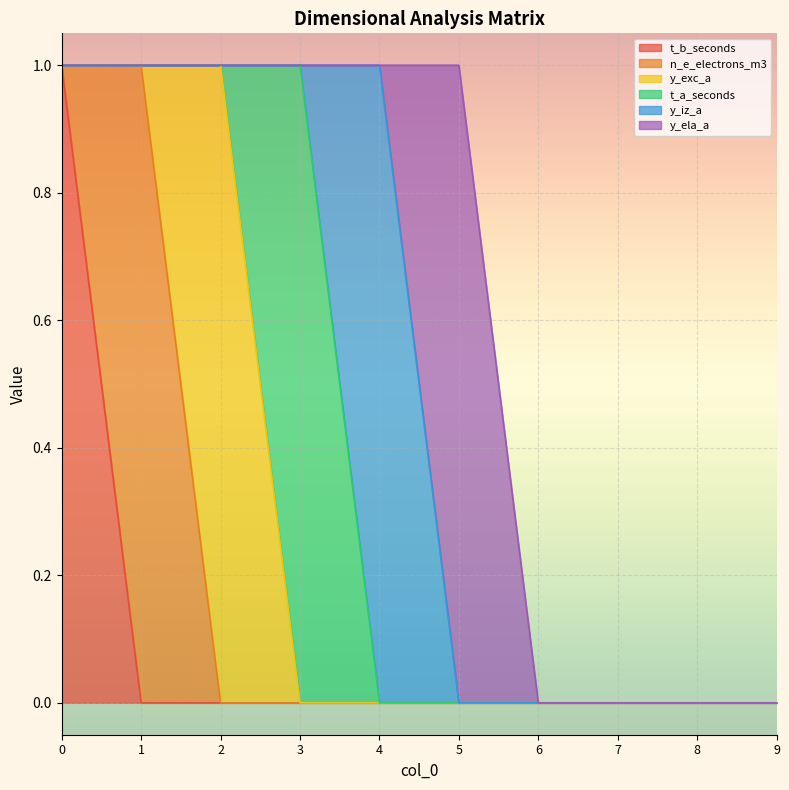

What is the spread (max minus min) of values at 3?

1